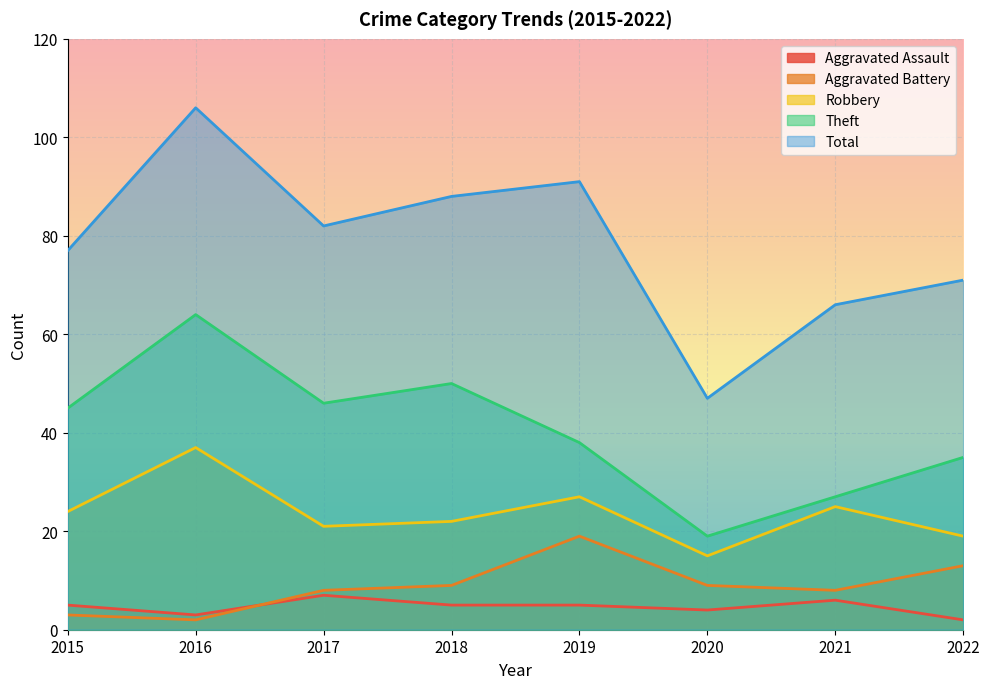

Which category has the highest value in the Aggravated Battery series?

2019